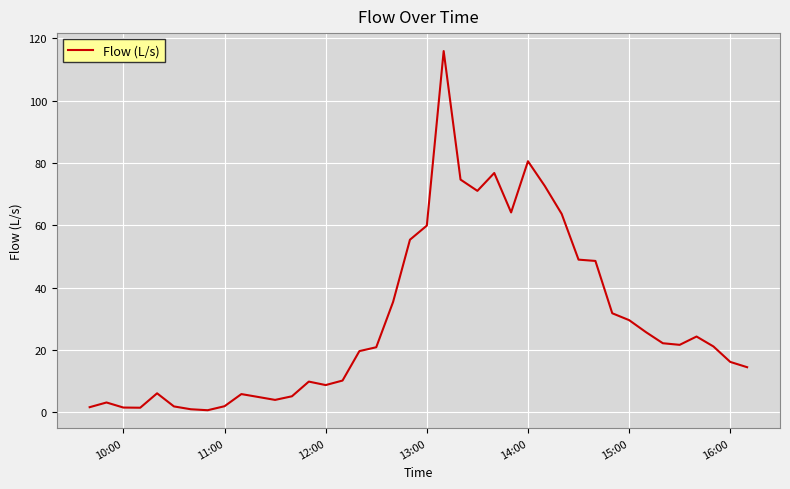

What is the greatest value displayed?

116.0